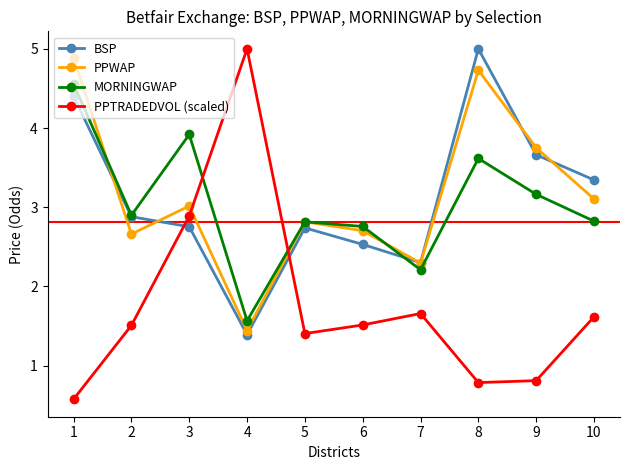

What is the difference between the maximum and minimum values in the BSP series?

3.6